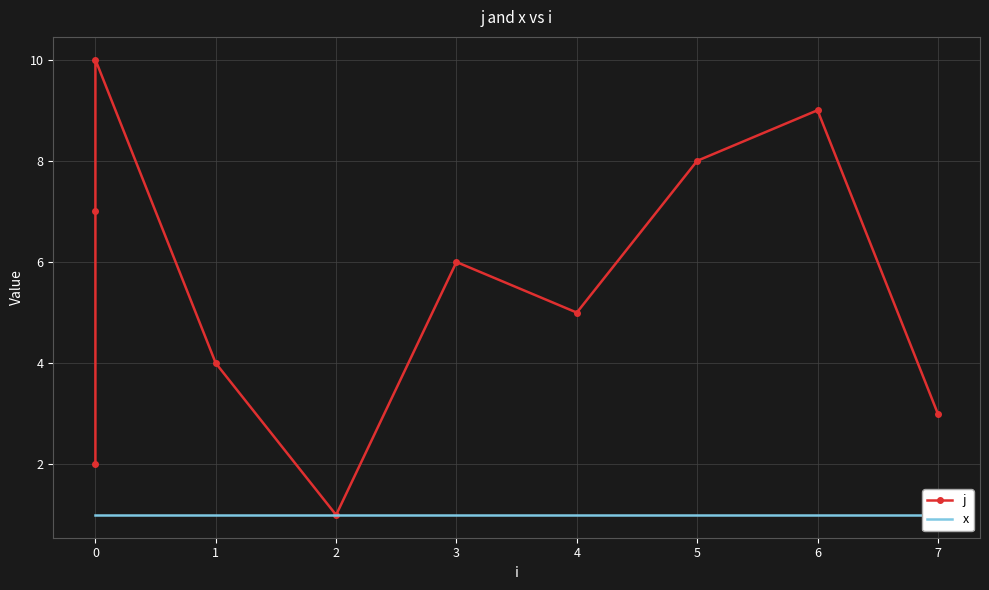

At how many categories does at least one series exceed 2?

8